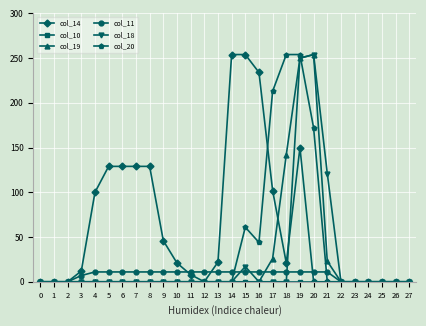

At how many categories does at least one series exceed 154?

7